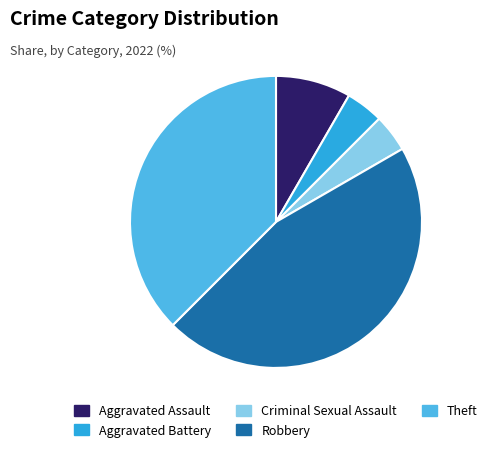

What portion of the pie excludes Aggravated Assault?

91.7%